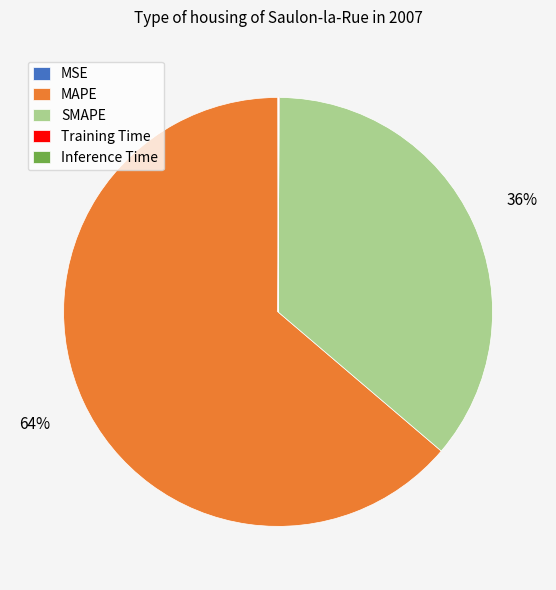

The SMAPE slice represents 51% of the pie. True or false?

False